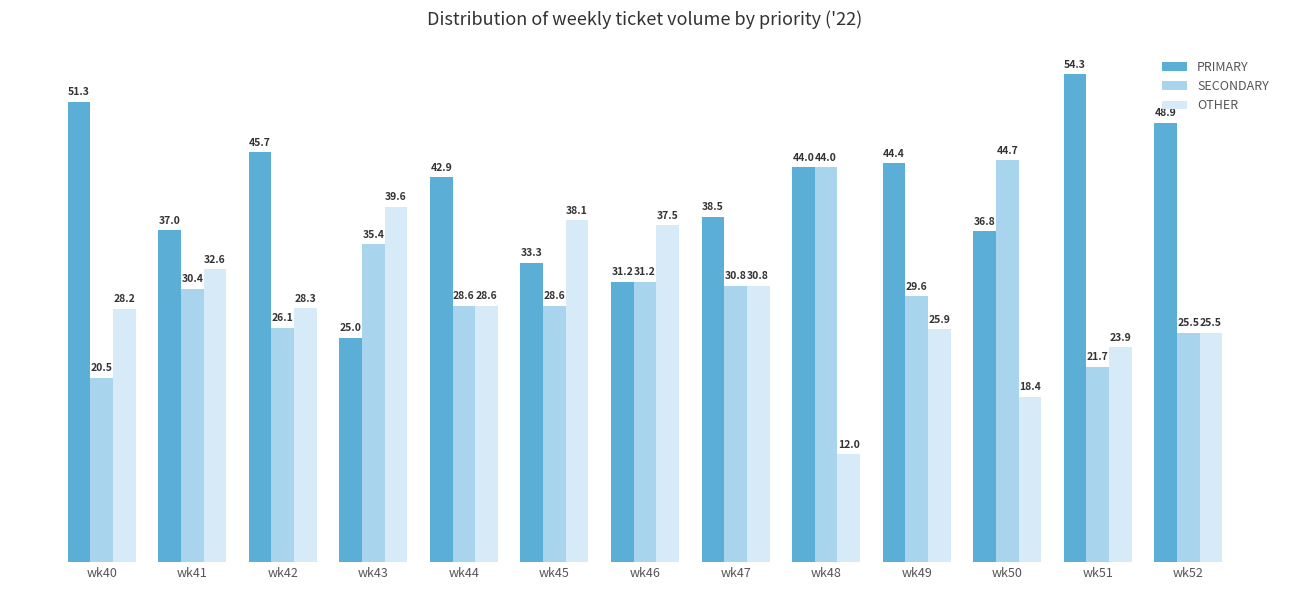

True or false: SECONDARY has a value of 6.1 at wk49.

False